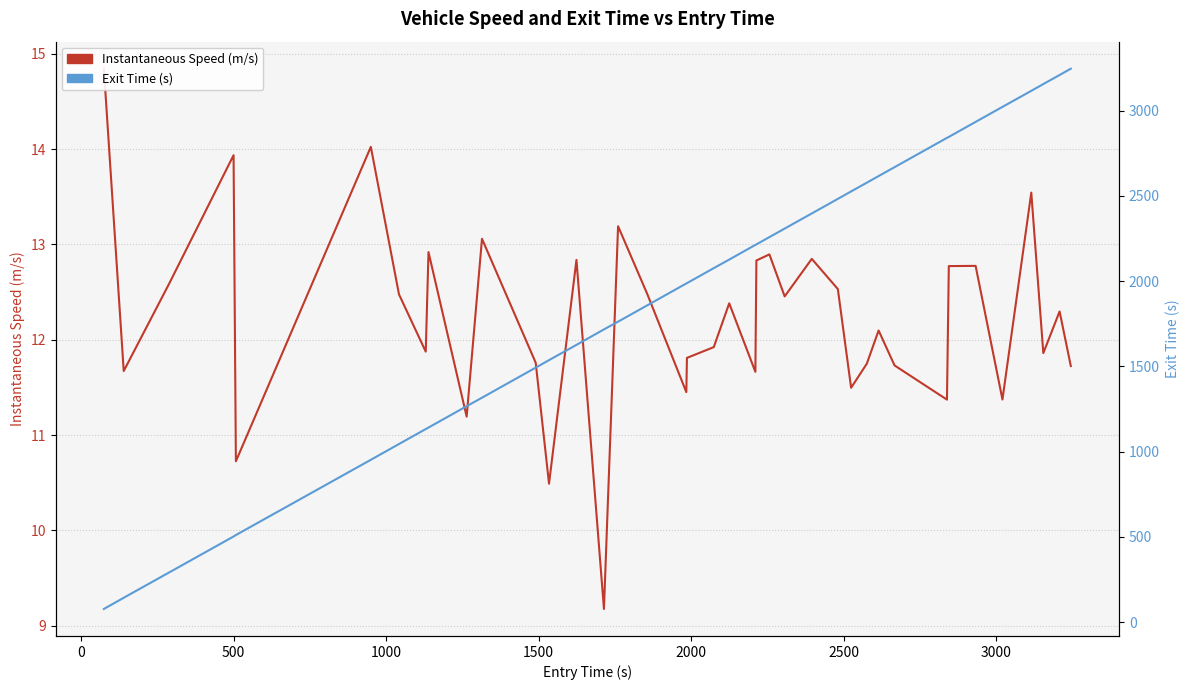

List the series in order of their overall mean, highest first.

Exit Time (s), Instantaneous Speed (m/s)